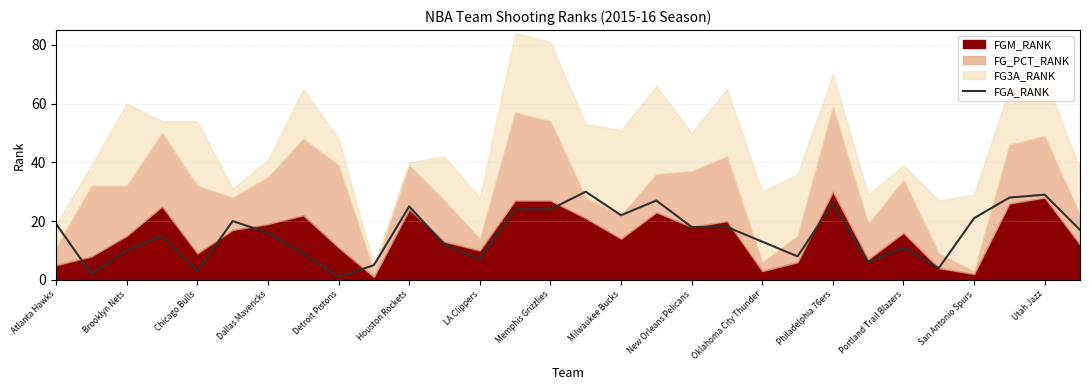

Does the chart have visible grid lines?

Yes